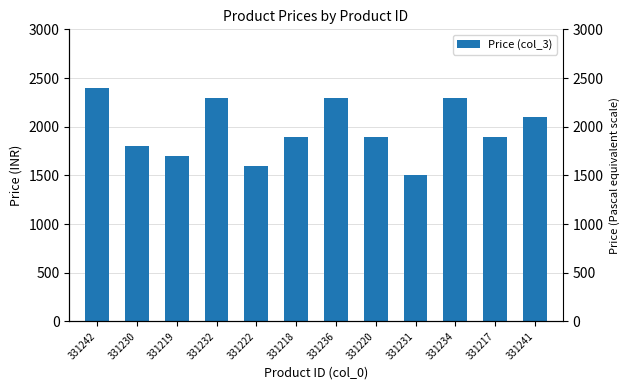

What is the label of the 2nd bar from the right?

331217